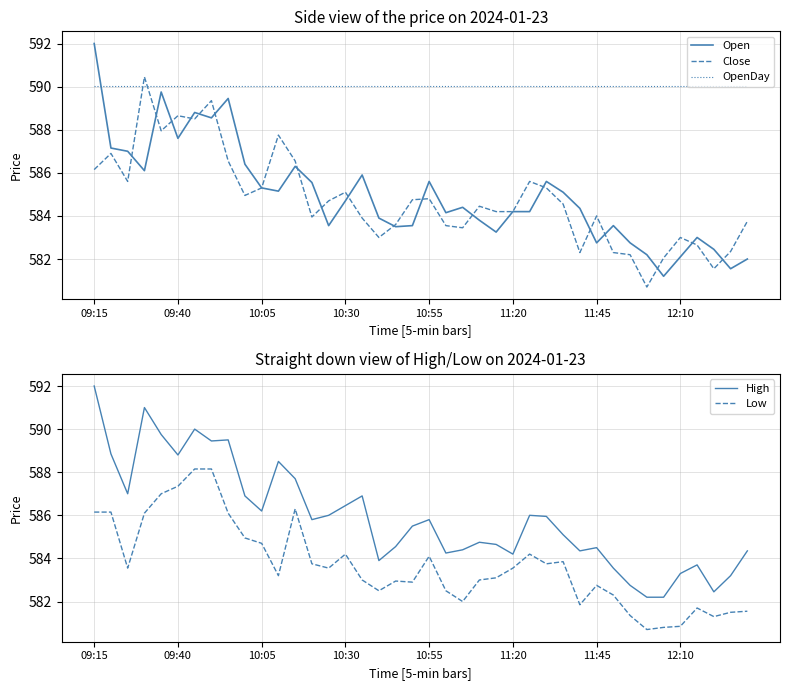

What is the lowest value of the High series?

582.2